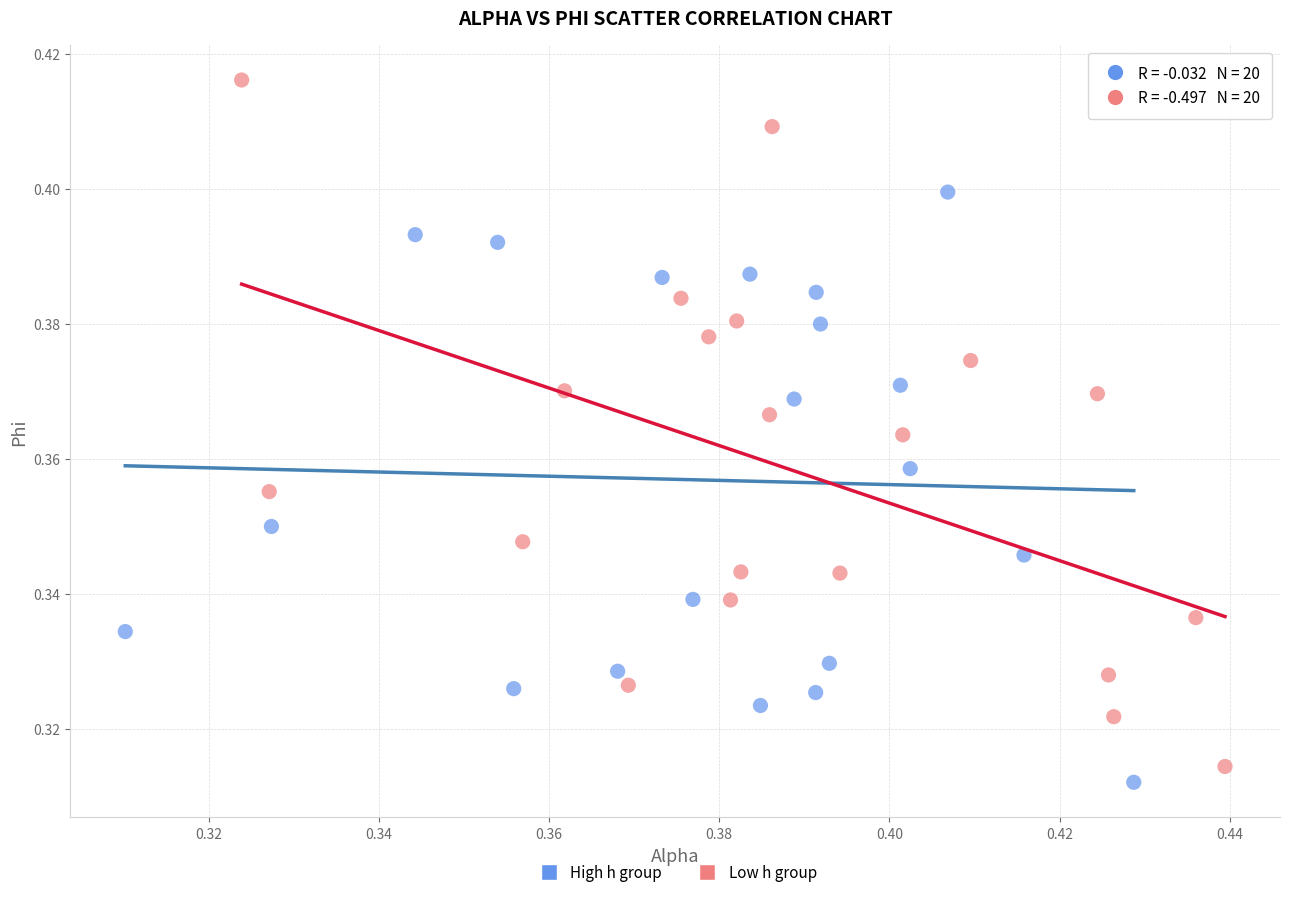

What are all the series names shown in the legend?

High h group, Low h group